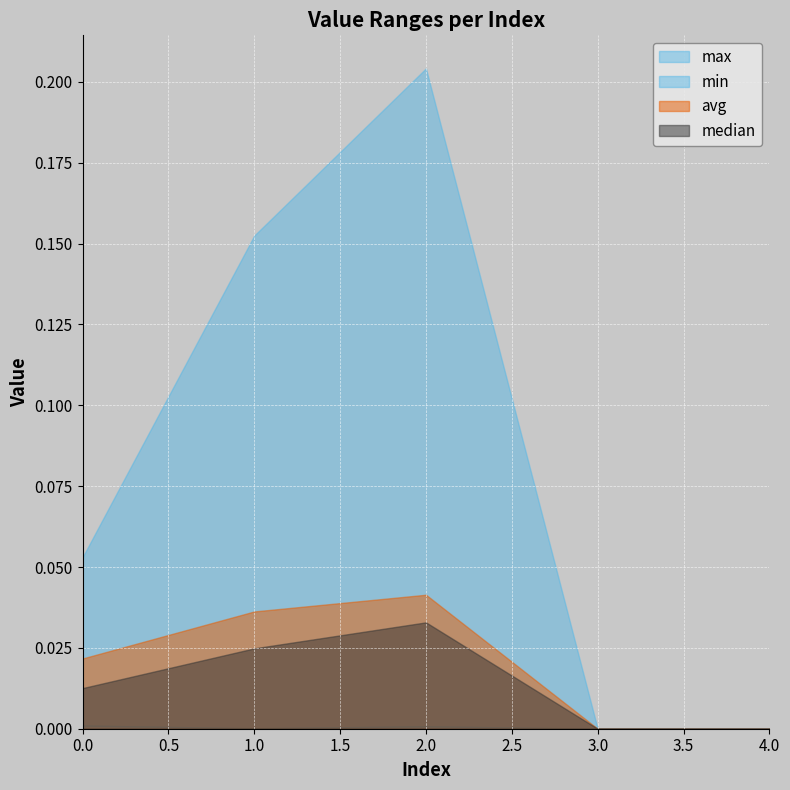

How many values in max are above zero?

3